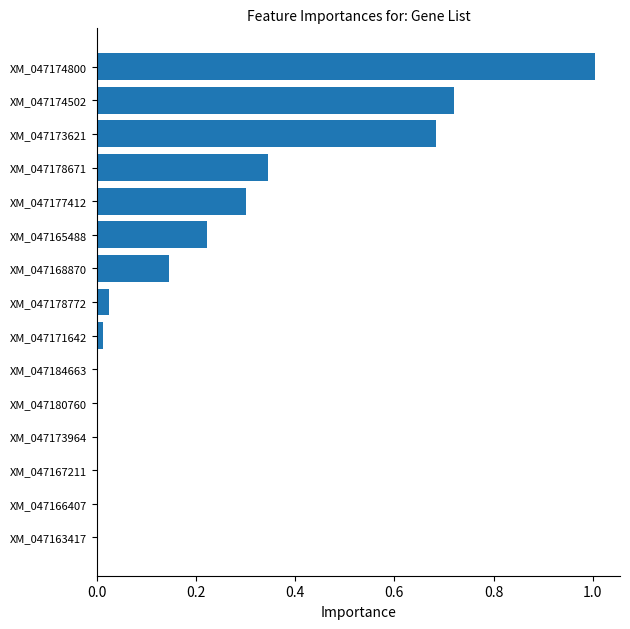

Count the number of categories in the chart.

15